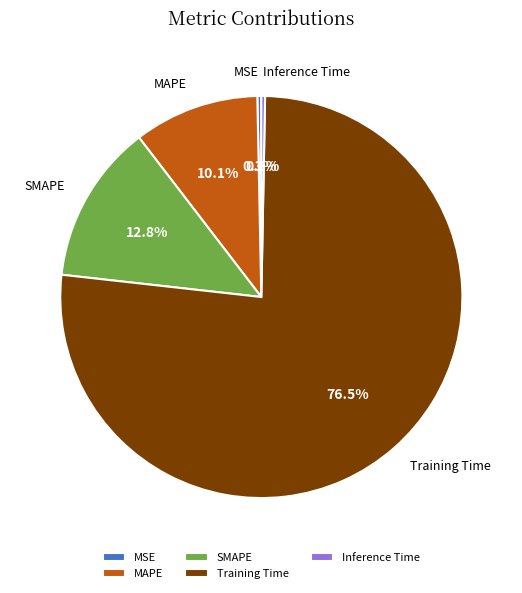

What portion of the pie excludes MSE?

99.7%